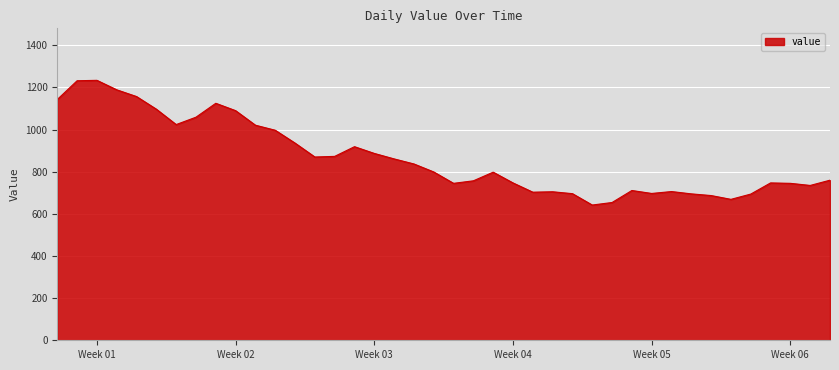

What is the smallest value displayed?

642